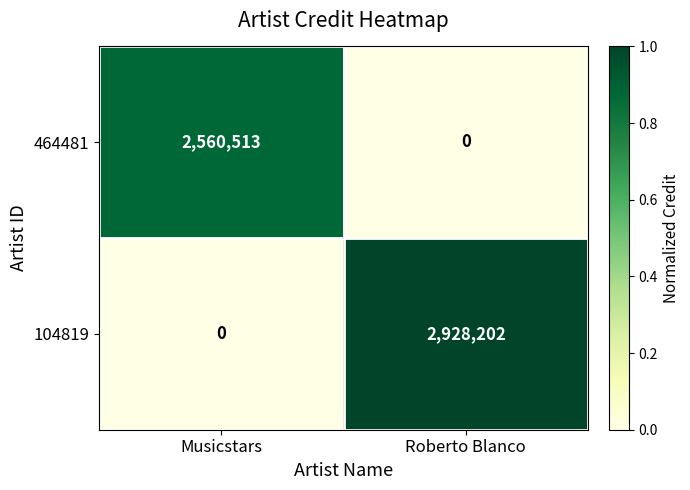

Reading left to right, what are all the values shown in this chart?

464481: 2560513	0
104819: 0	2928202